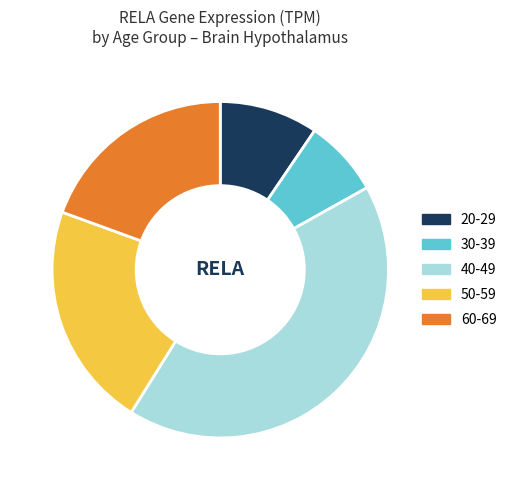

Between 30-39 and 40-49, which is larger?

40-49